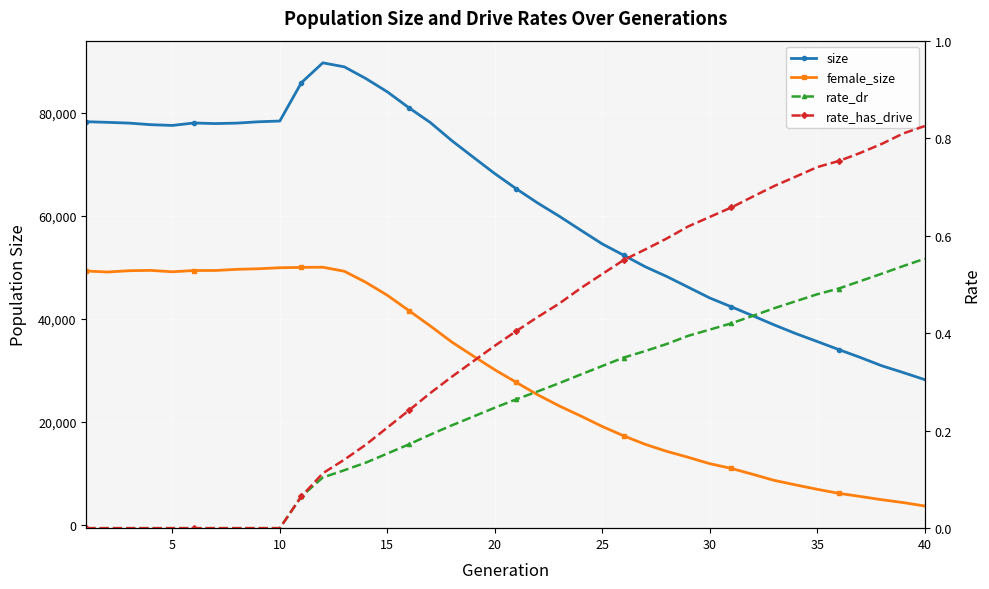

What is the sum of all size values?

2480704.0